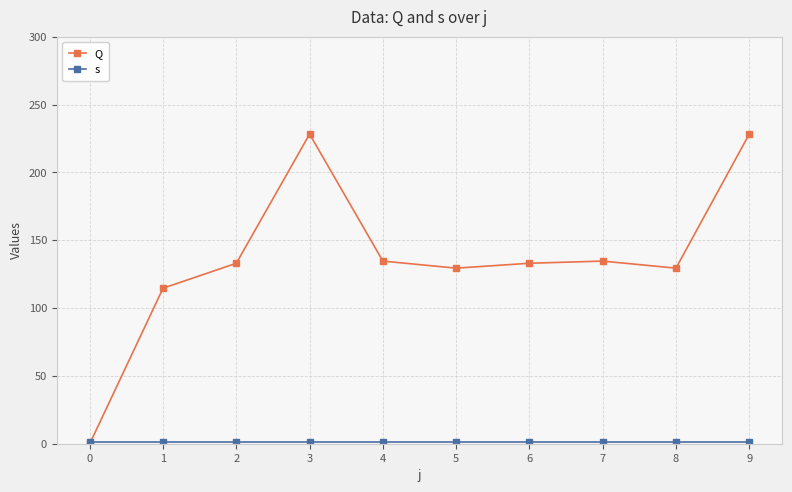

Which category has the highest value across all series?

3